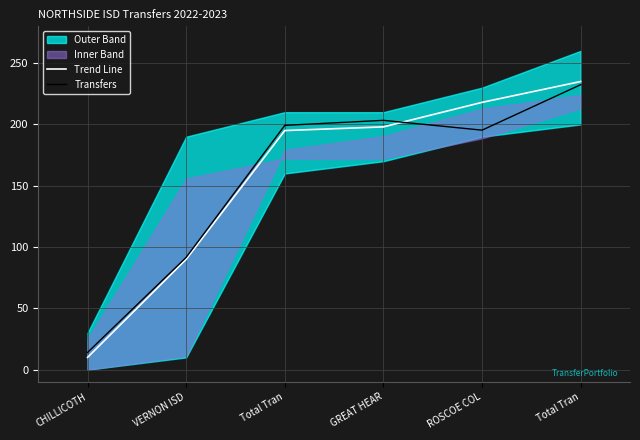

What is the total value across all series at ROSCOE COL?

413.3